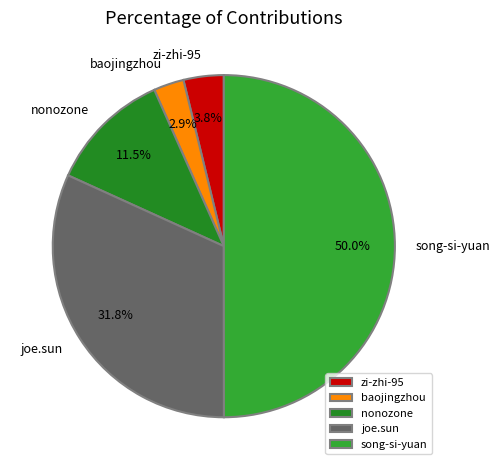

Rank the categories by value from highest to lowest.

song-si-yuan, joe.sun, nonozone, zi-zhi-95, baojingzhou